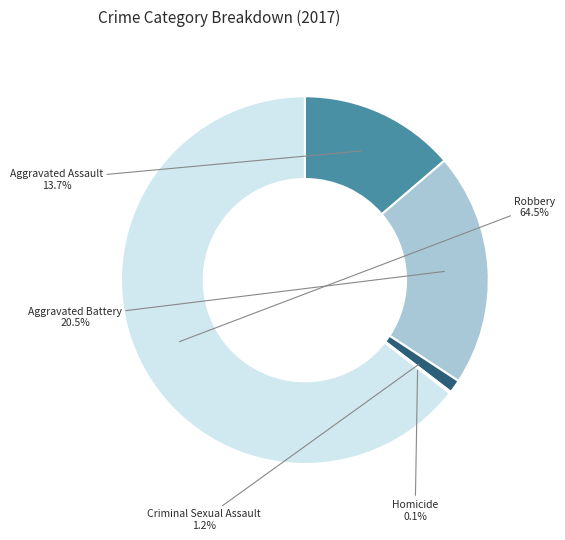

Is there any slice that represents more than half of the pie?

Yes